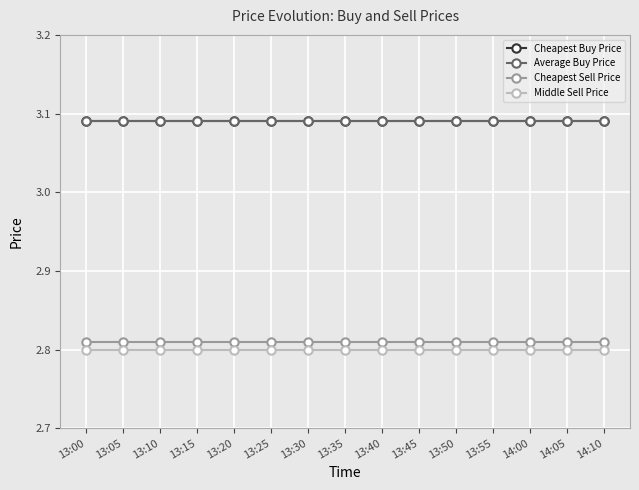

How many lines are shown in the chart?

4